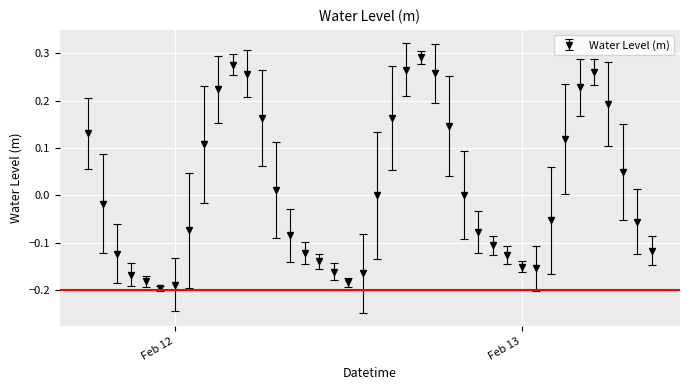

What is the difference between the second highest and second lowest values?

0.5